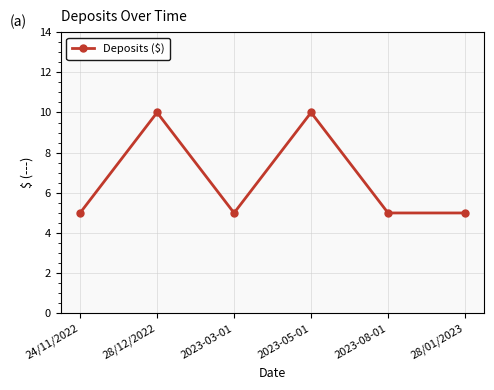

What is the value of the 4th point from the left?

10